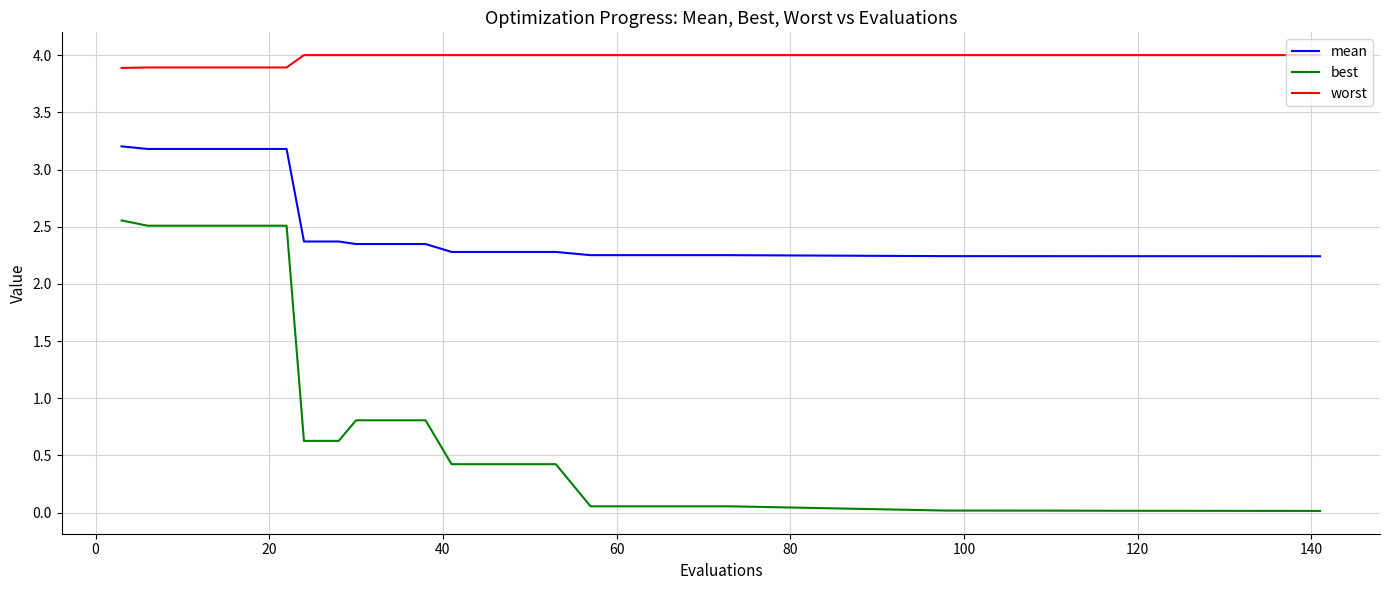

What is the greatest value displayed?

4.0